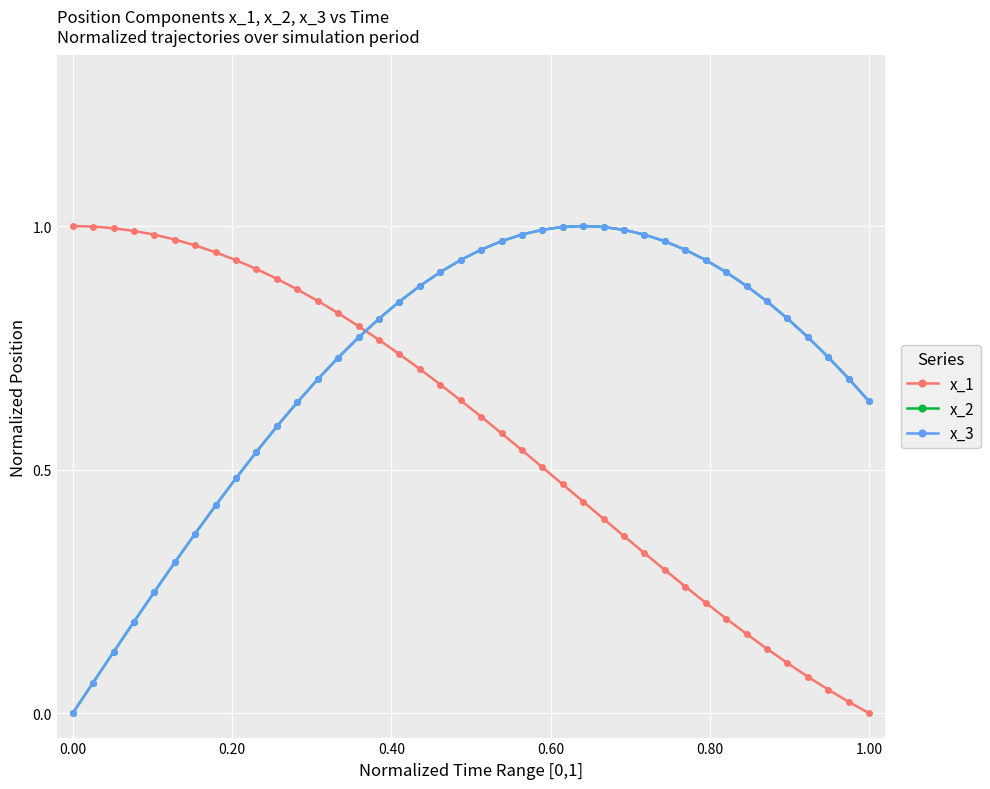

After their last crossing, which series has the higher values: x_1 or x_2?

x_2